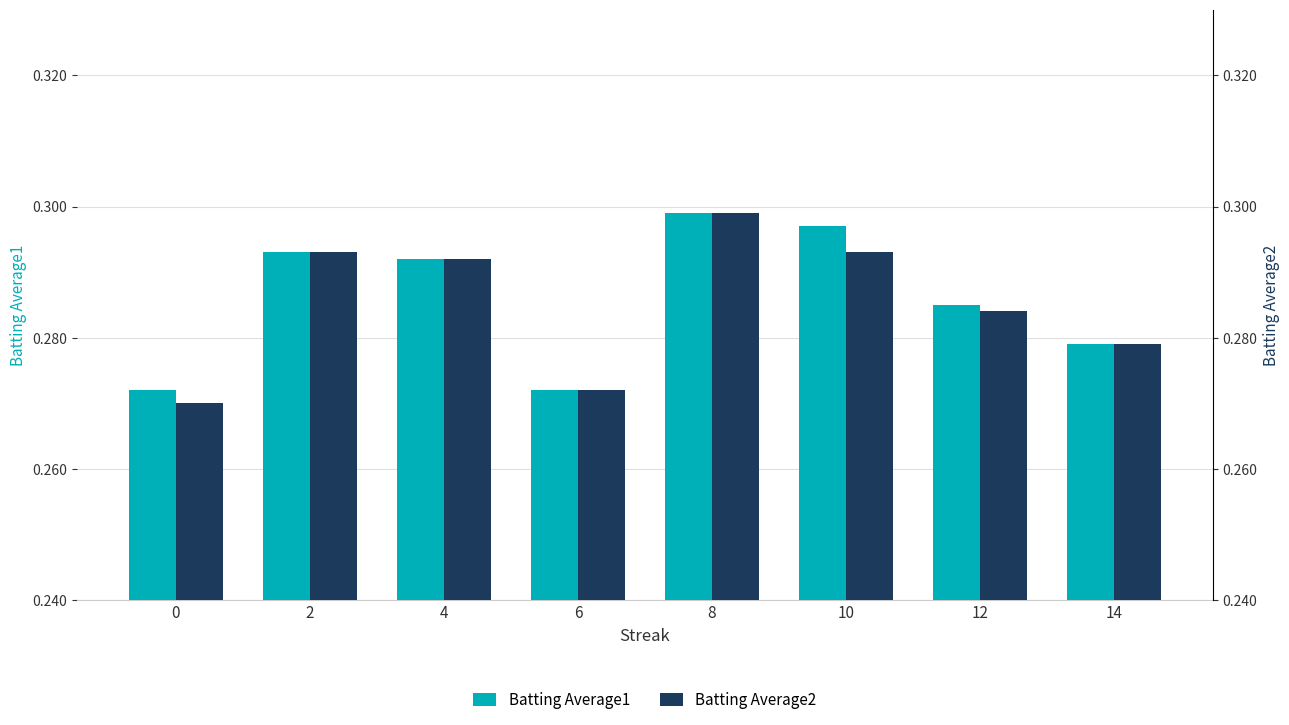

What is the sum of all Batting Average1 values?

2.3